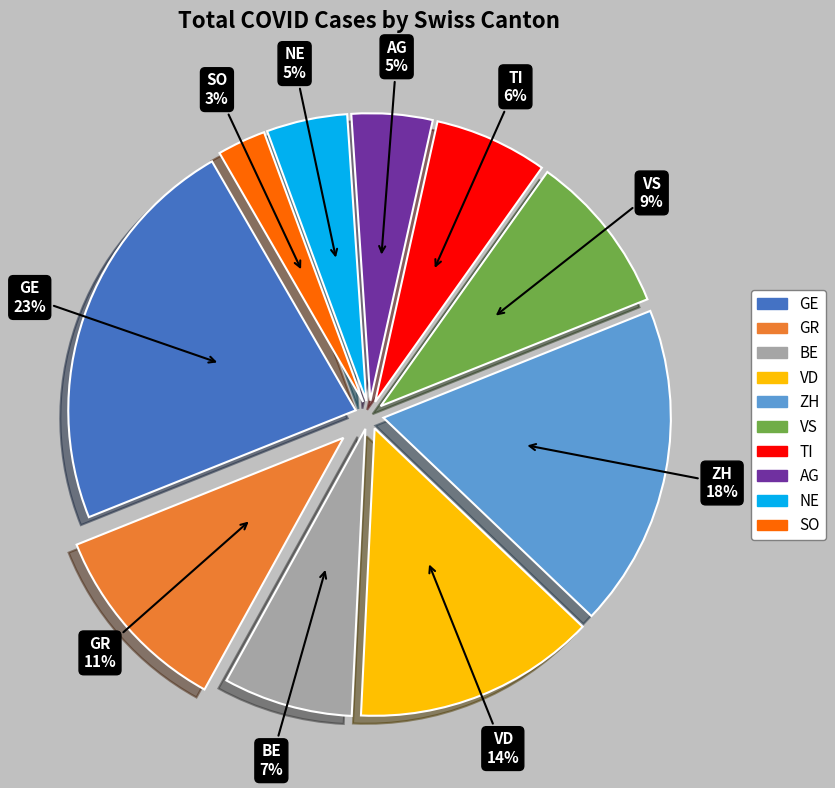

Is there a majority slice in this chart?

No